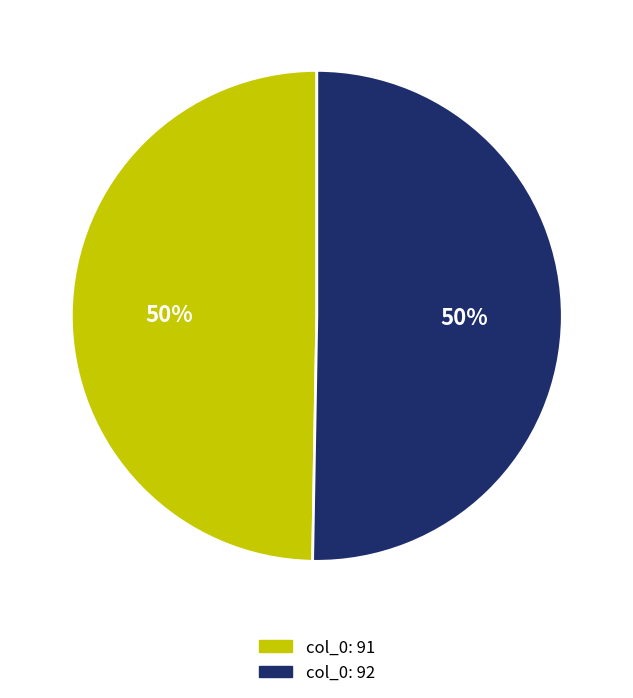

To the nearest percent, what is the average slice percentage?

50%